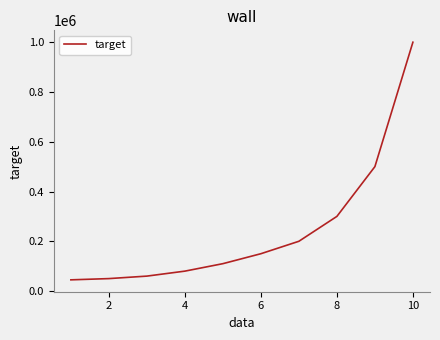

What is the greatest value displayed?

1000000